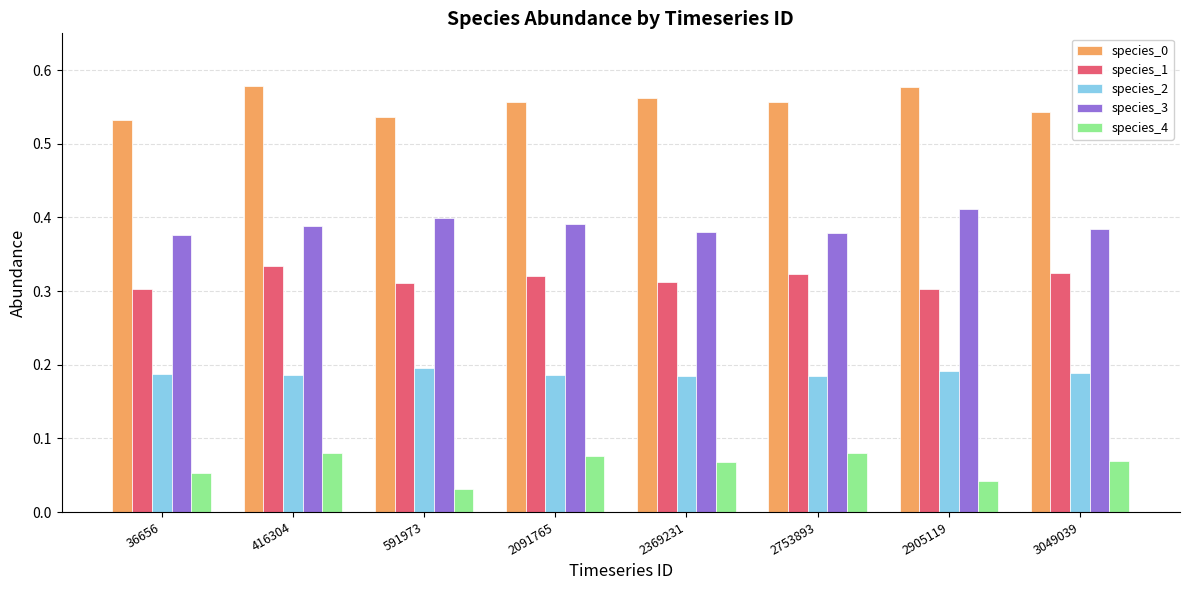

How many series are shown in this chart?

5